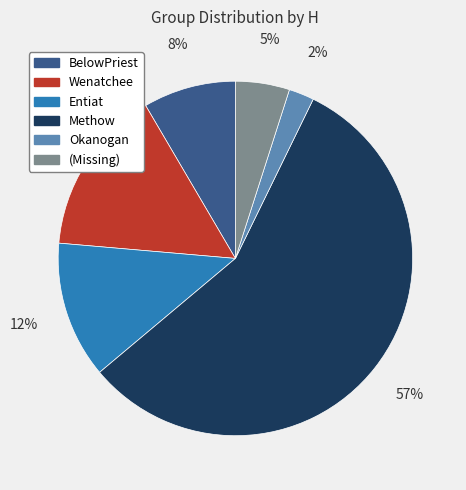

What is the largest slice in the pie chart?

Methow